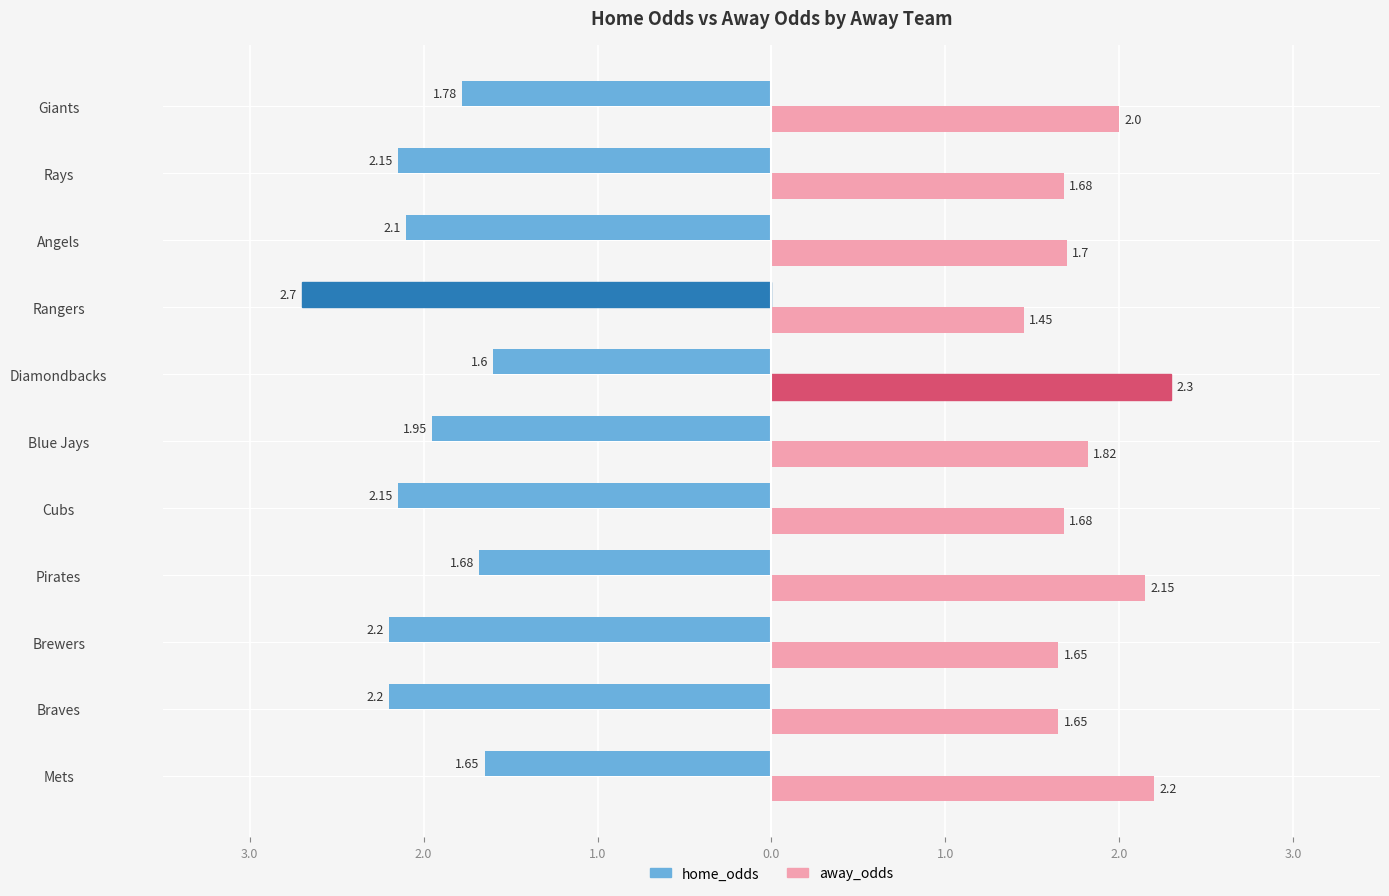

What are all the series names shown in the legend?

home_odds, away_odds